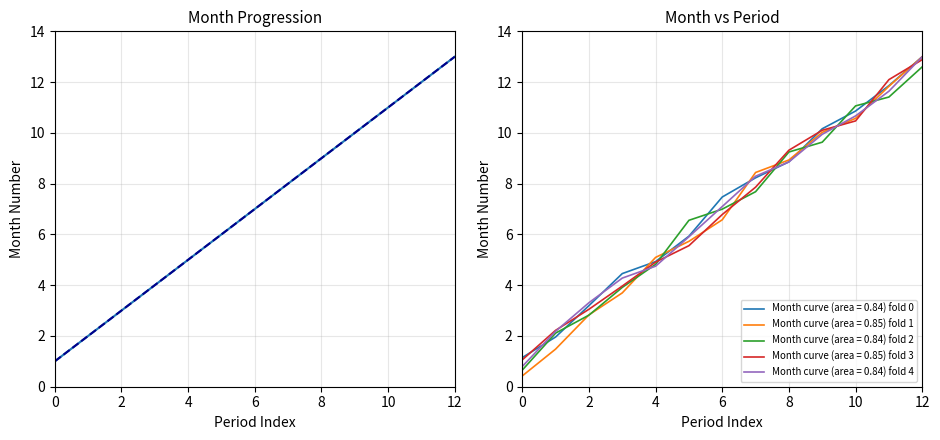

What is the difference between the second highest and minimum values?

11